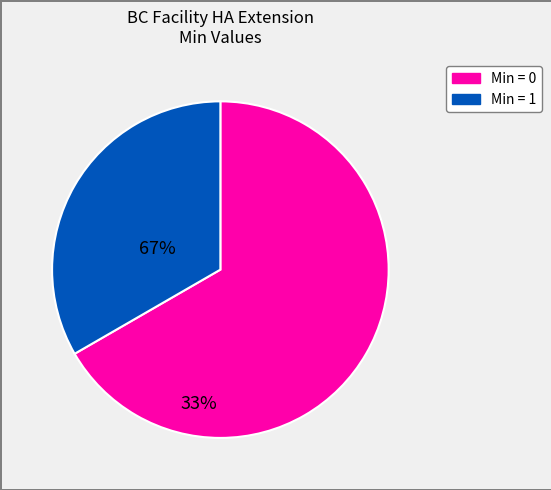

Is there a majority slice in this chart?

Yes